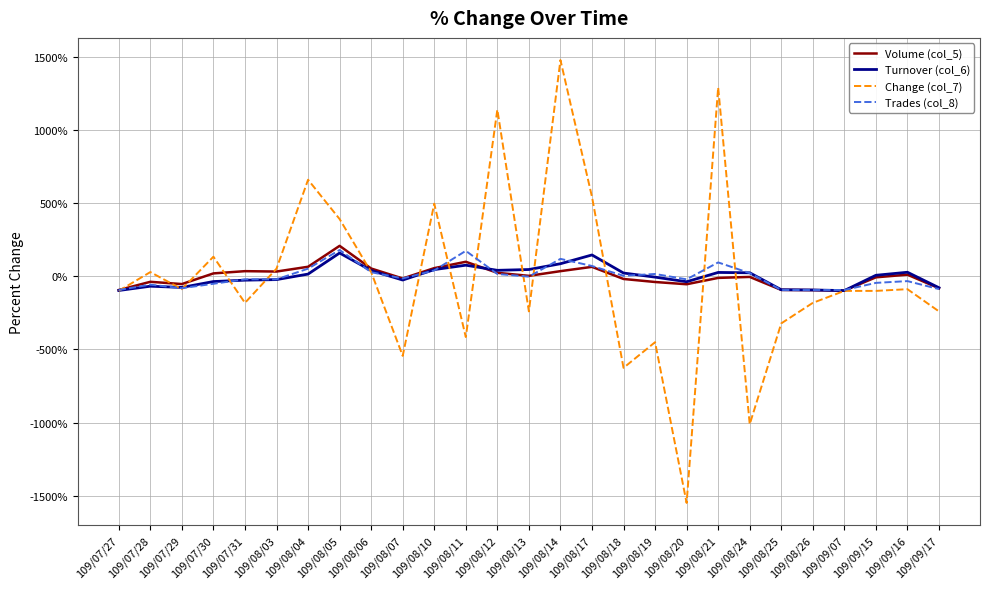

At which category does the chart reach its minimum across all series?

109/08/20